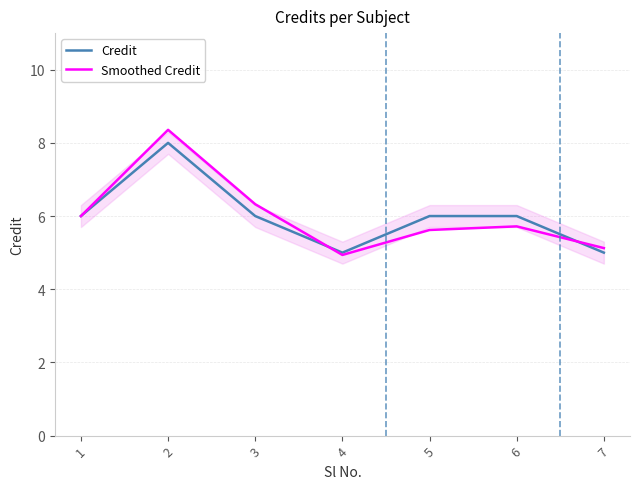

What is the difference between the second highest and minimum values in the Credit series?

1.0